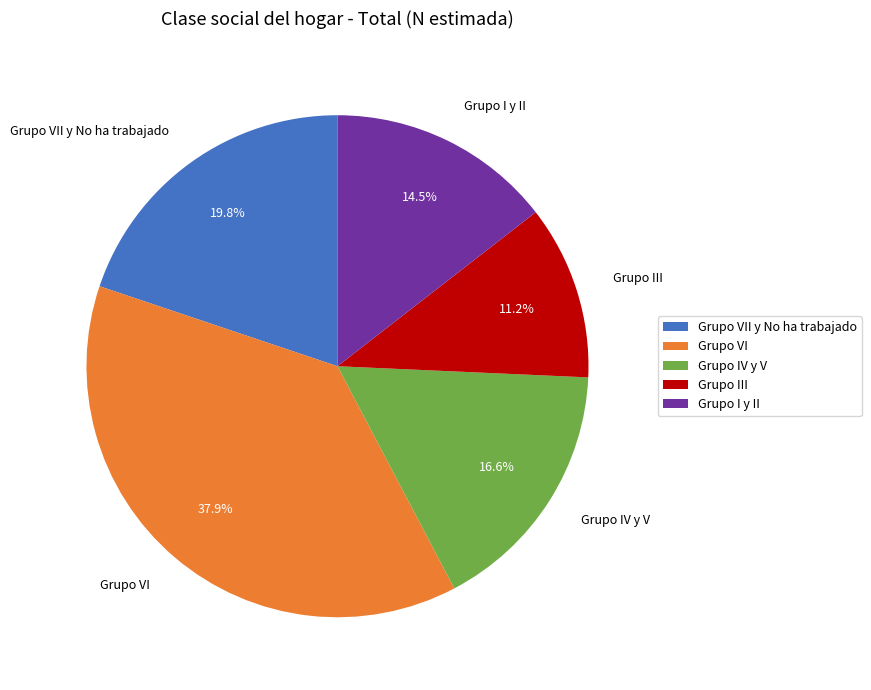

To the nearest percent, what is the difference between the largest and smallest slice percentages?

27%